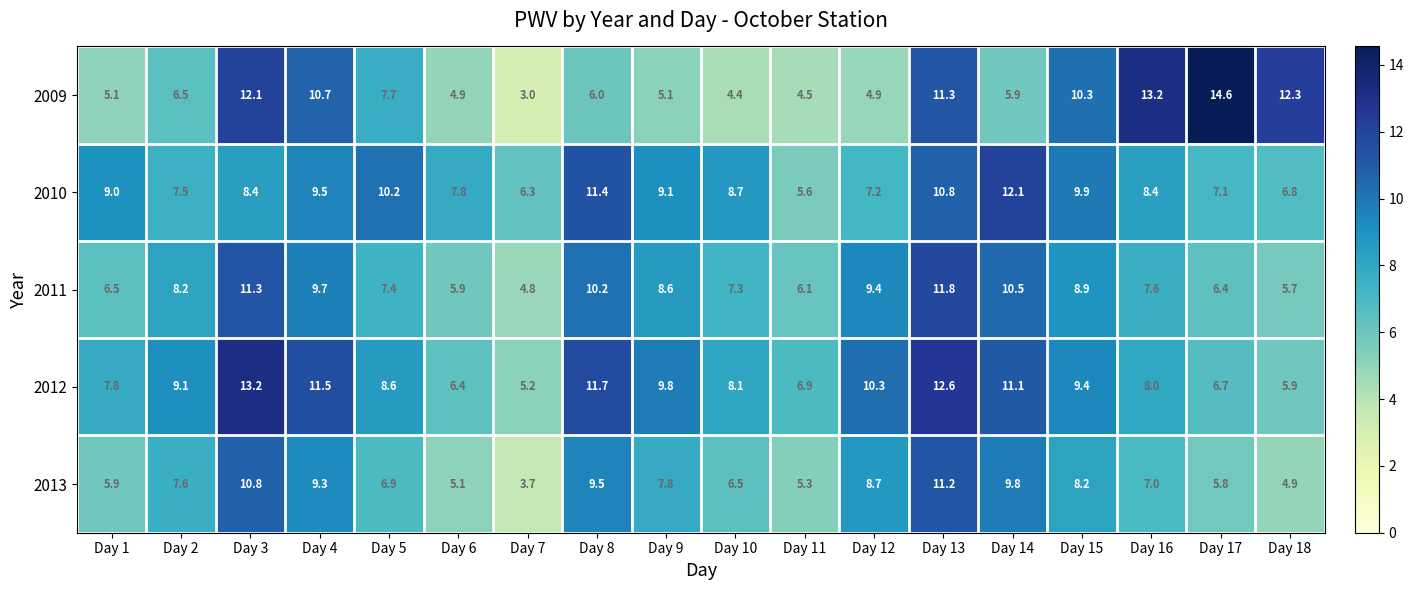

At how many categories does at least one series exceed 4?

18